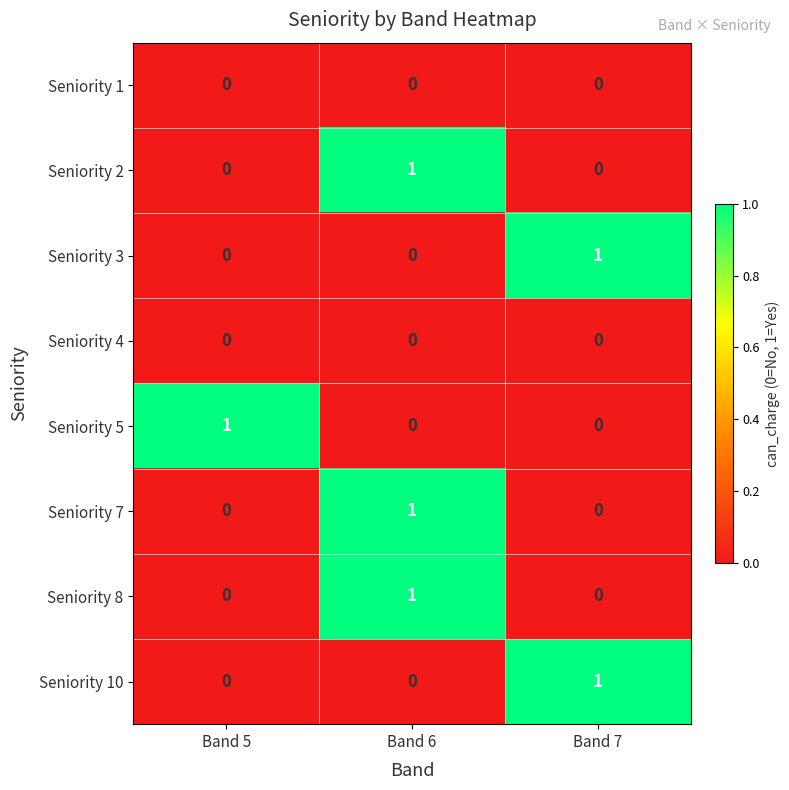

How many Seniority 8 values are between 0 and 1?

3